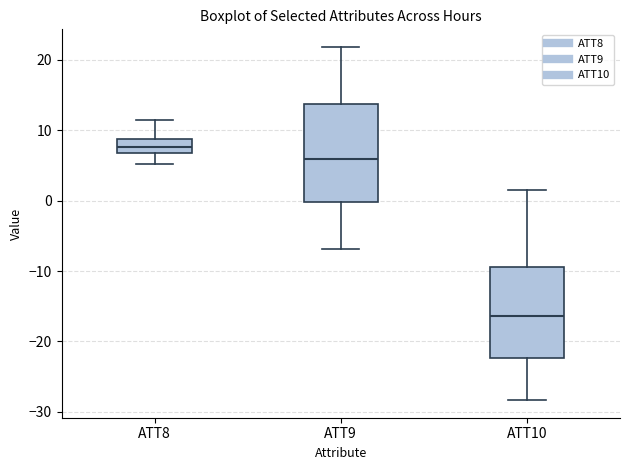

Where does the upper whisker of the box for ATT10 end on the y-axis? The values are not printed on the chart, so give them approximately, as read against the axis.

2